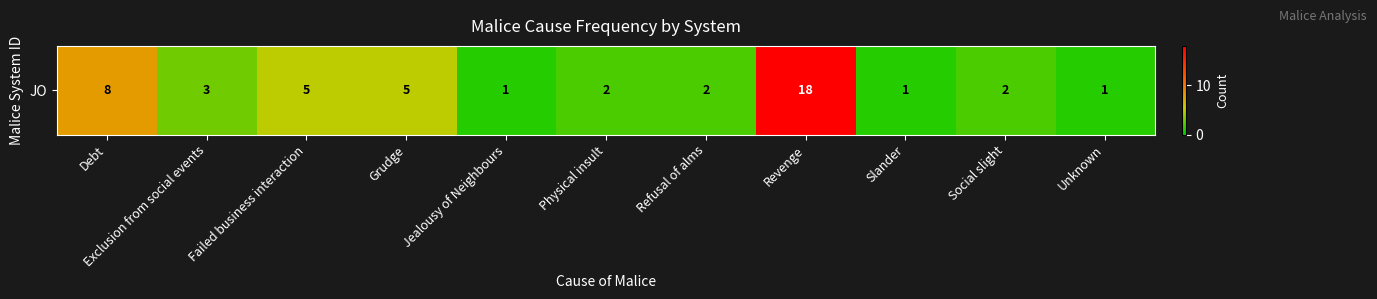

How many data points are above 2?

5